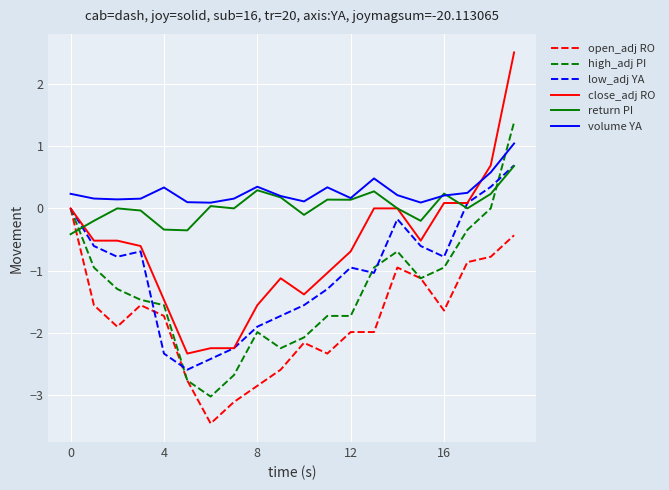

True or false: volume YA and open_adj RO intersect in this chart.

False